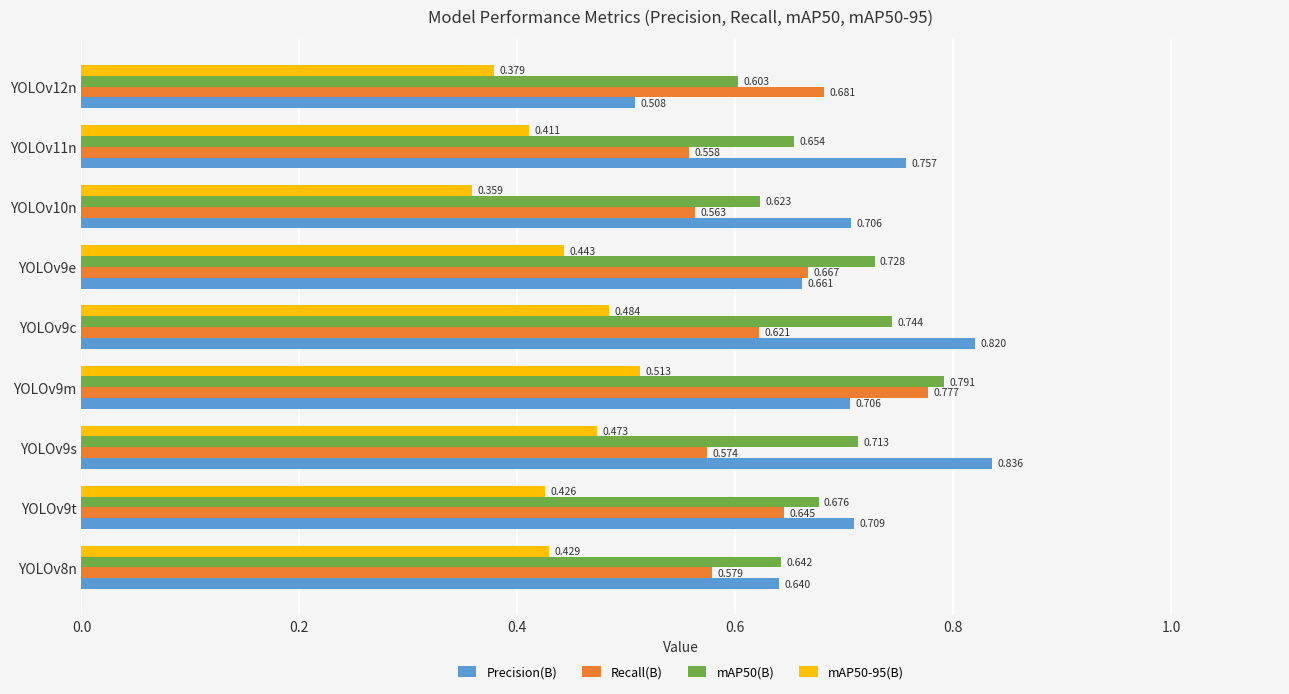

Which series has the widest spread of values?

Precision(B)